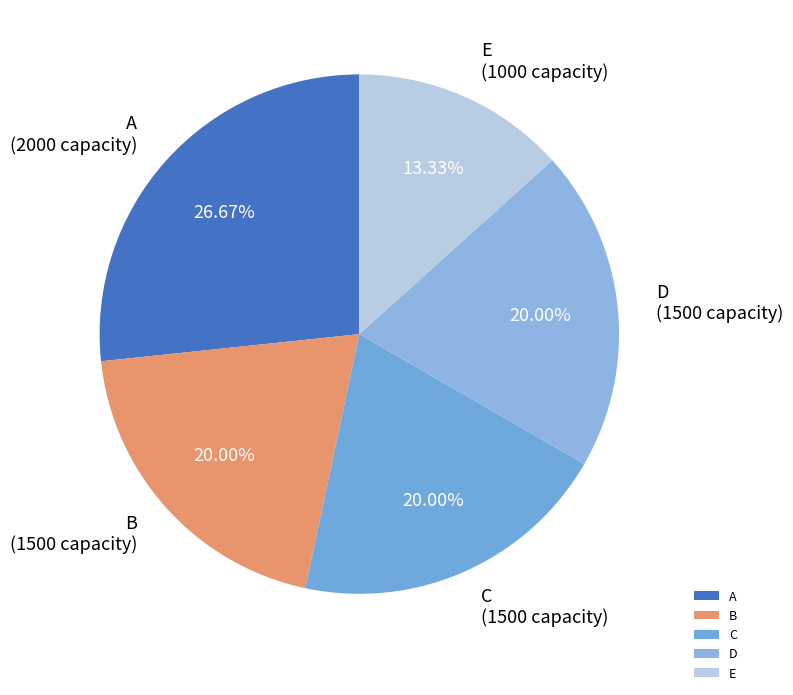

Is it true that A is 27% of the pie?

True